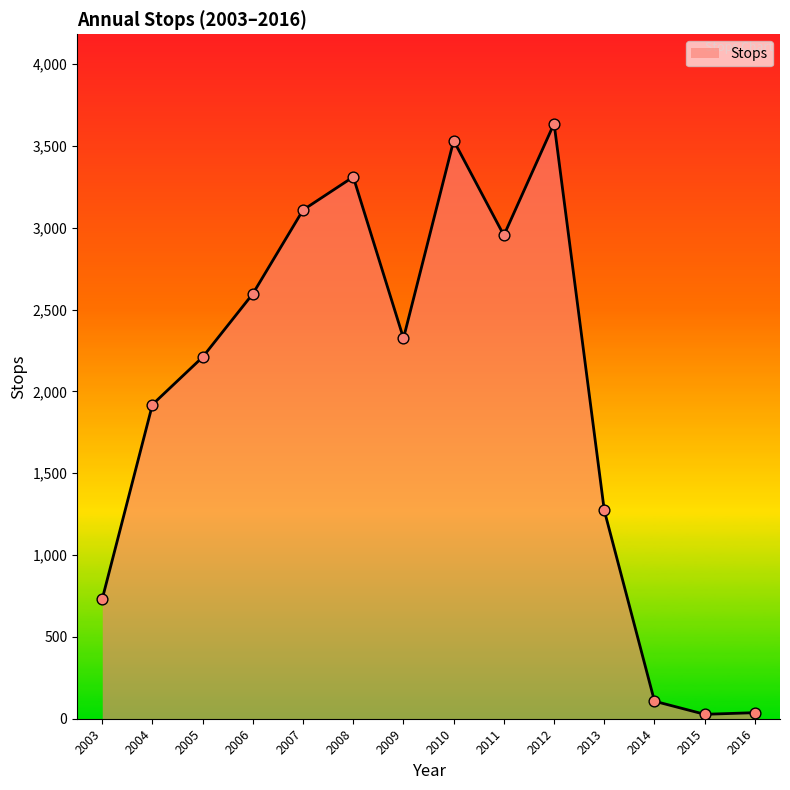

What is the change in value from 2007 to 2015?

-3082